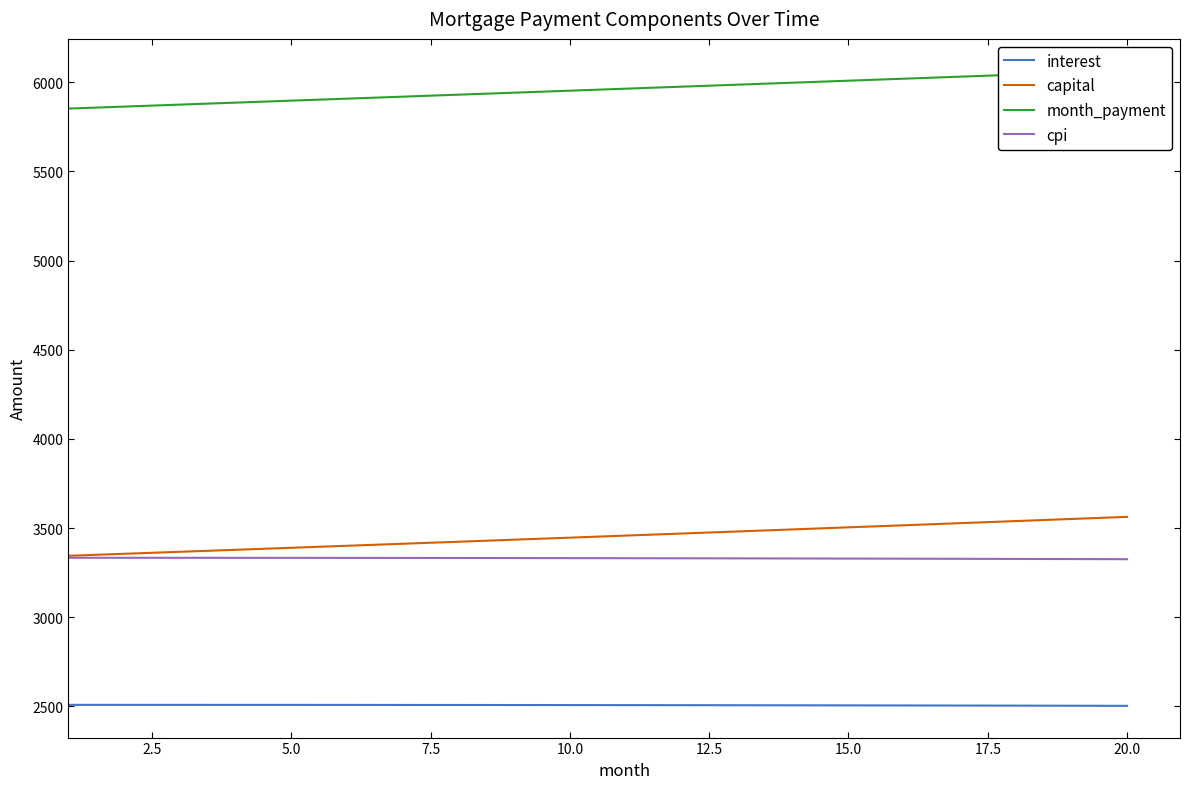

Which series has the widest spread of values?

capital